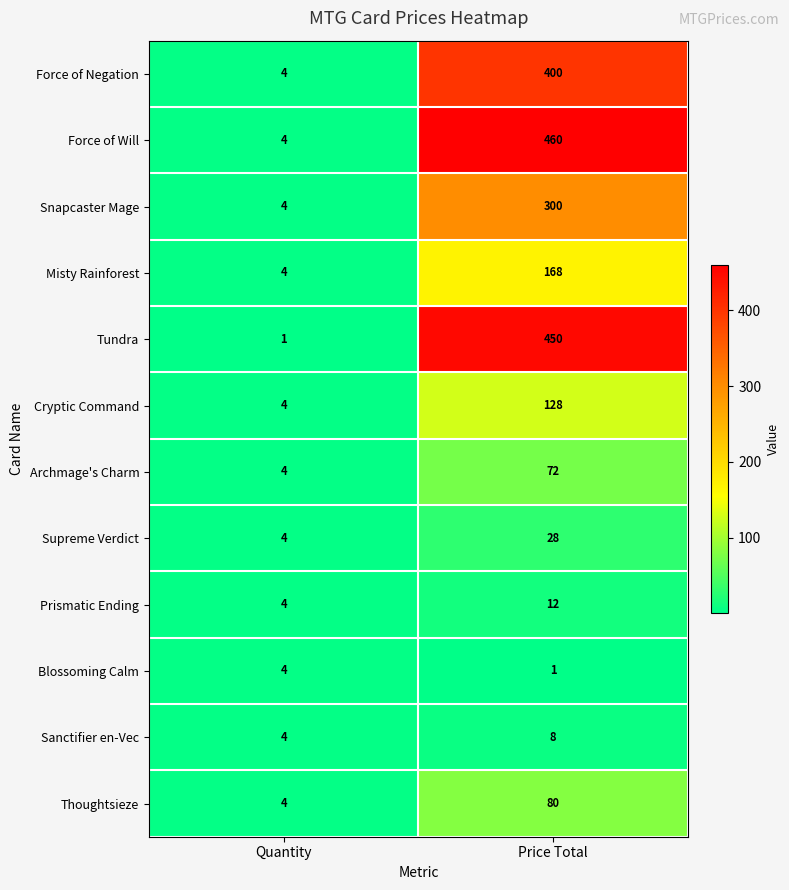

List the series in order of their peak value, highest first.

Force of Will, Tundra, Force of Negation, Snapcaster Mage, Misty Rainforest, Cryptic Command, Thoughtsieze, Archmage's Charm, Supreme Verdict, Prismatic Ending, Sanctifier en-Vec, Blossoming Calm